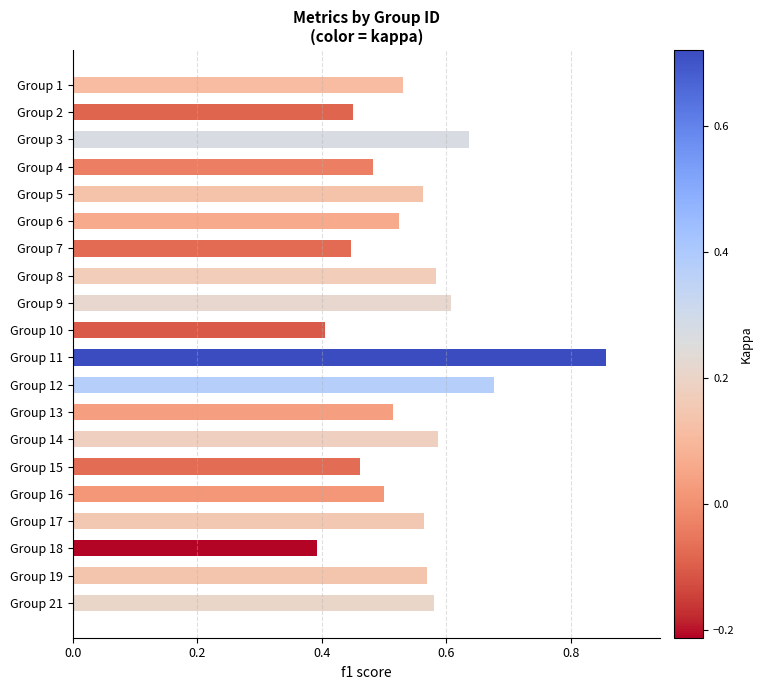

At which label is the value closest to 0?

Group 18